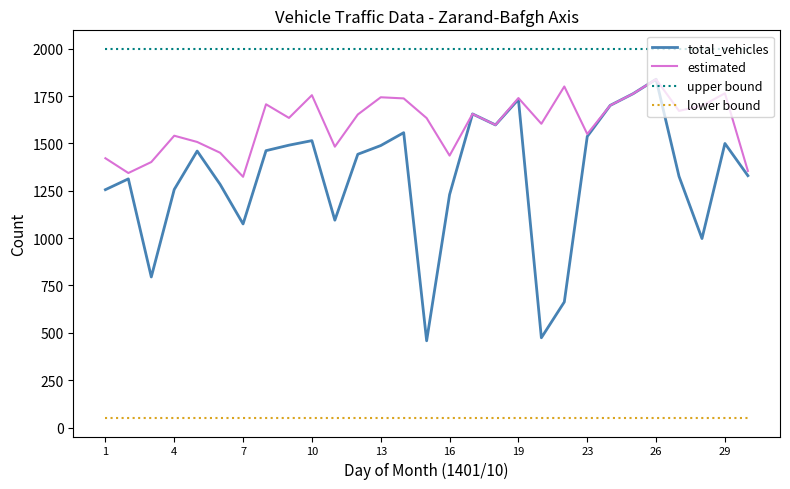

What are all the series names shown in the legend?

total_vehicles, estimated, upper bound, lower bound